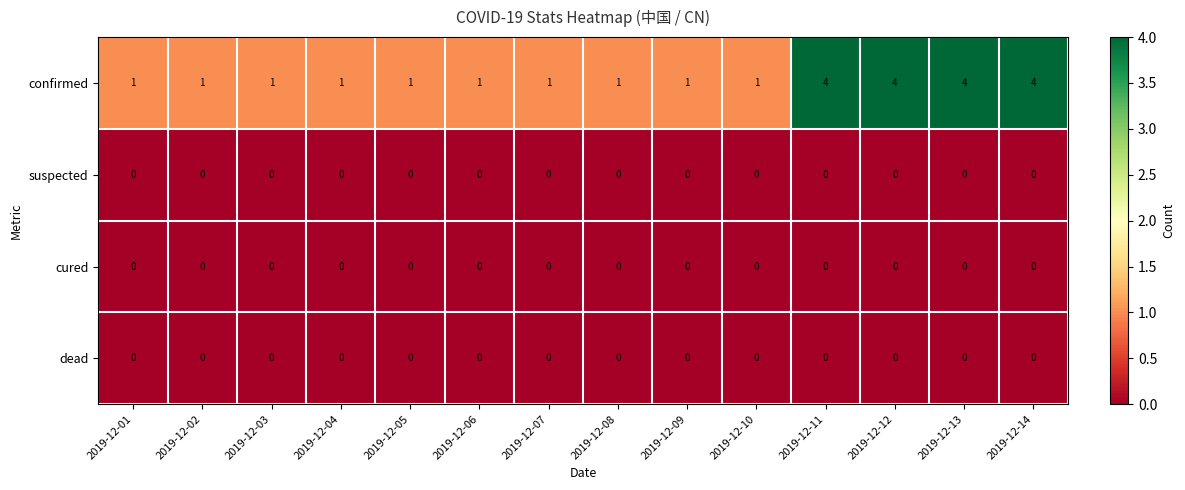

Which series has the largest total across all categories?

confirmed